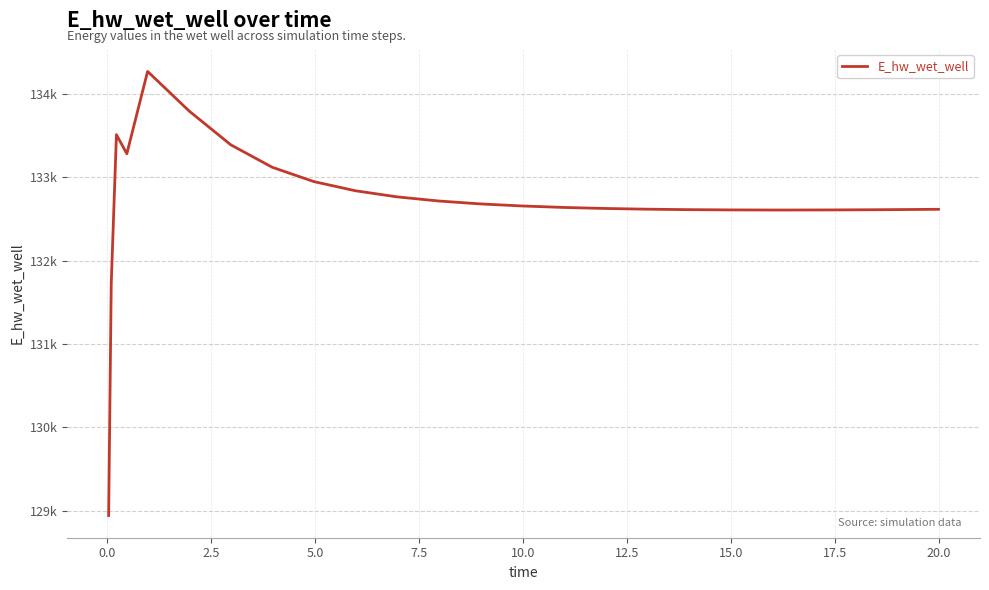

Reading left to right, extract all data points from this chart.

128942.2	131728.4	133512.7	133283.9	134271.8	133796.5	133391.4	133121.4	132949.7	132839.5	132766.7	132716.9	132682.1	132657.4	132639.7	132627.2	132618.6	132613.0	132609.8	132608.6	132608.6	132609.7	132611.9	132615.2	132617.3